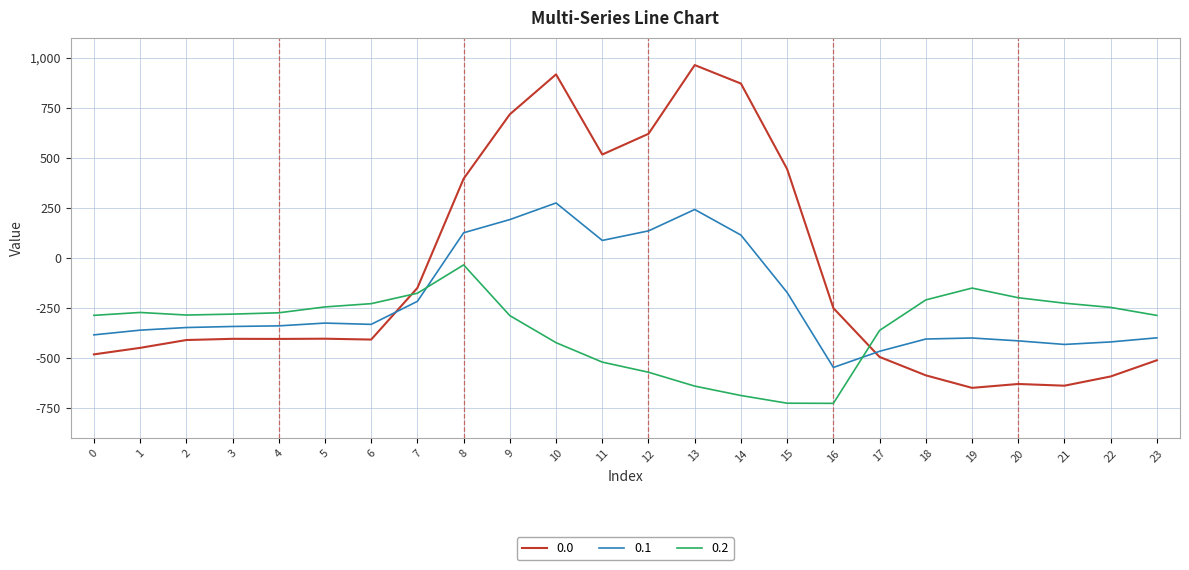

At 12, list the series in order from largest to smallest.

0.0, 0.1, 0.2